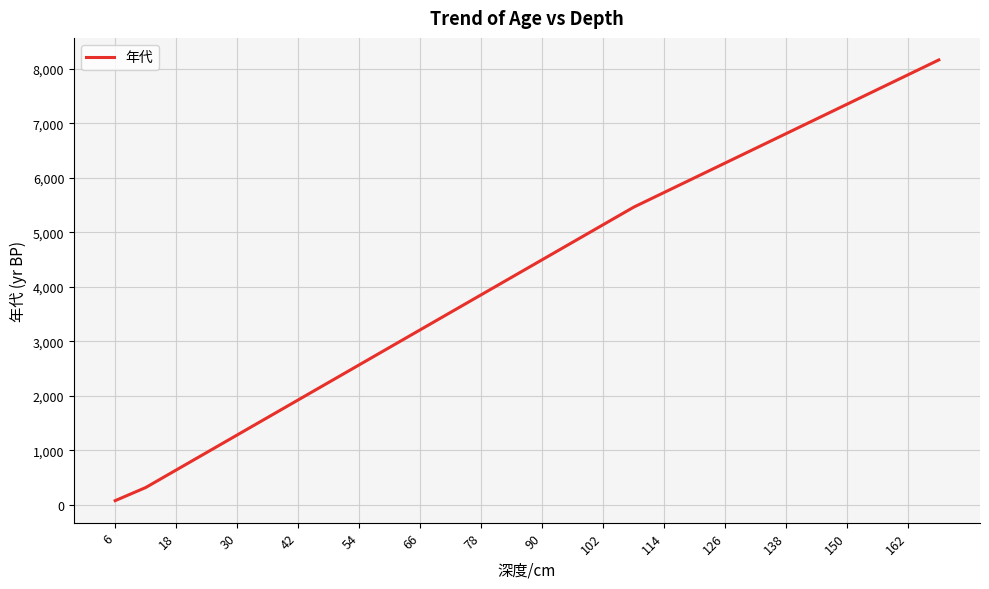

What is the difference between the maximum and minimum values?

8084.0